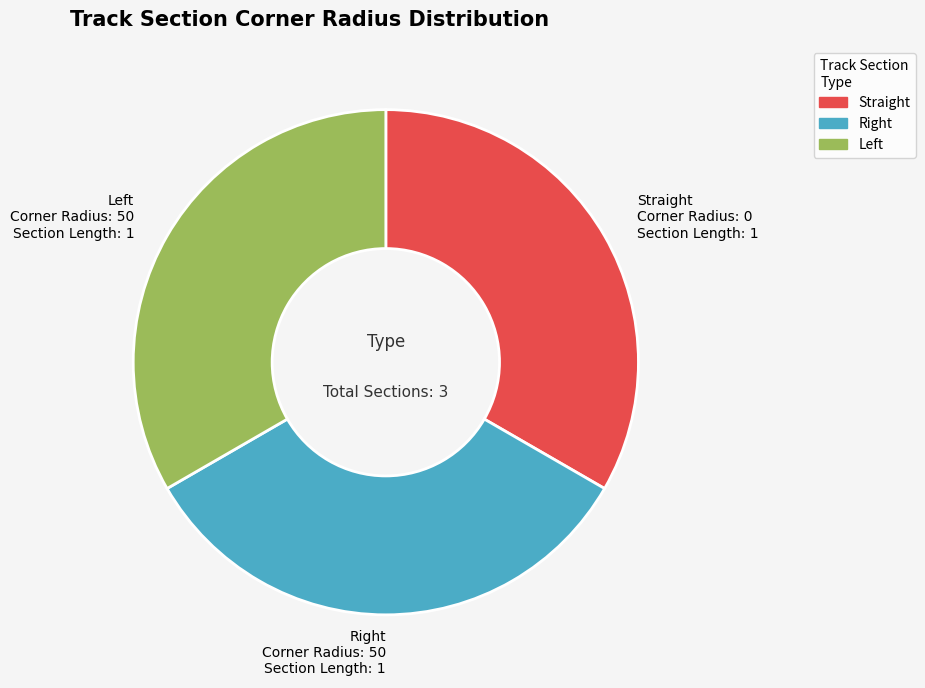

How many slices are in this pie chart?

3